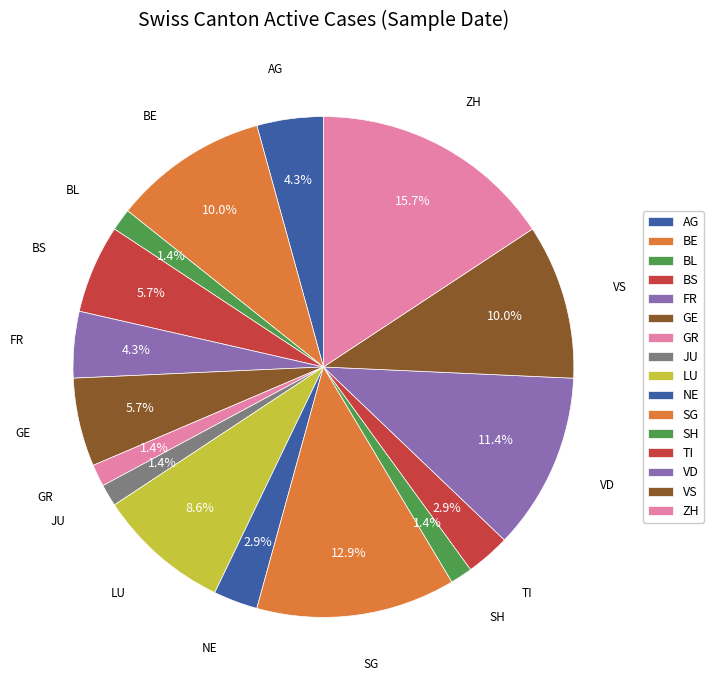

Combined, do VD and SG account for over 50%?

No